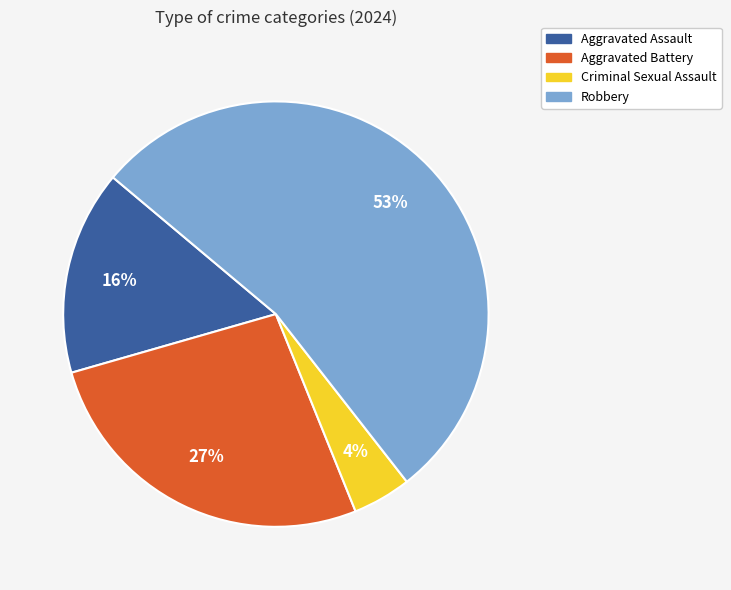

Which category has the smallest portion of the pie?

Criminal Sexual Assault